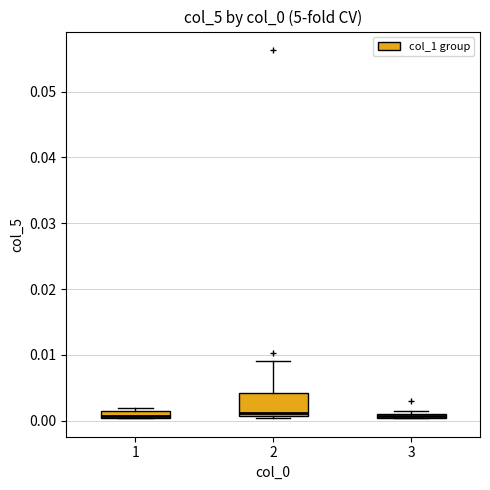

Which box is the tallest, from its lower edge to its upper edge?

2